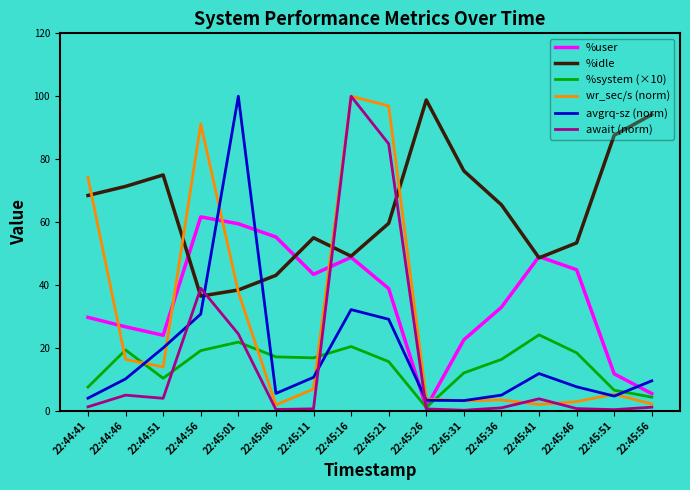

Where do %user and avgrq-sz (norm) first cross each other?

22:44:56 and 22:45:01